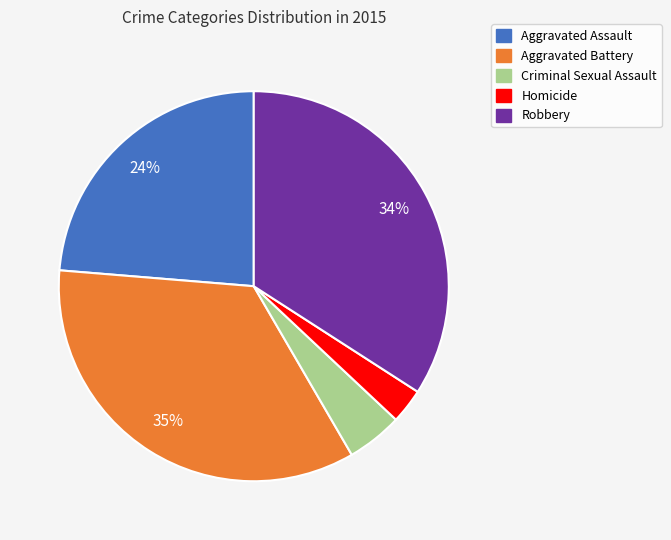

Which has a higher value, Aggravated Battery or Robbery?

Aggravated Battery